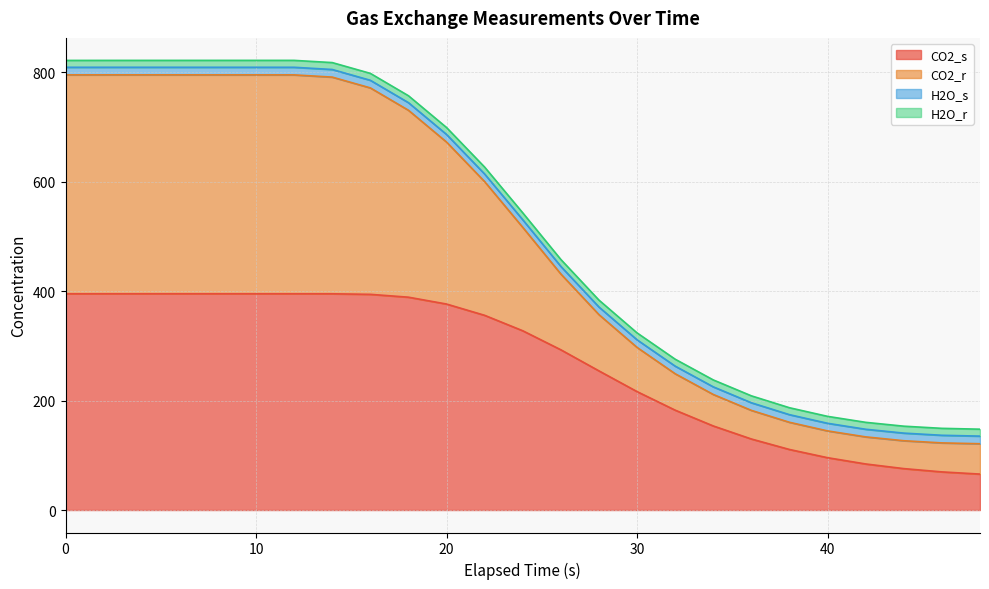

What is the highest value of the CO2_s series?

395.2